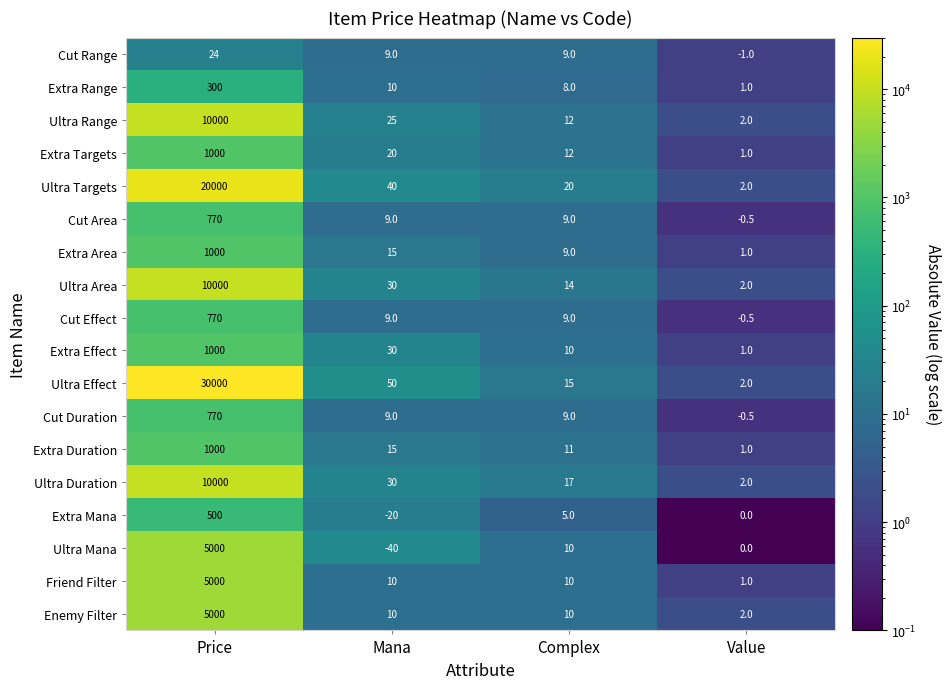

How many series are shown in this chart?

18